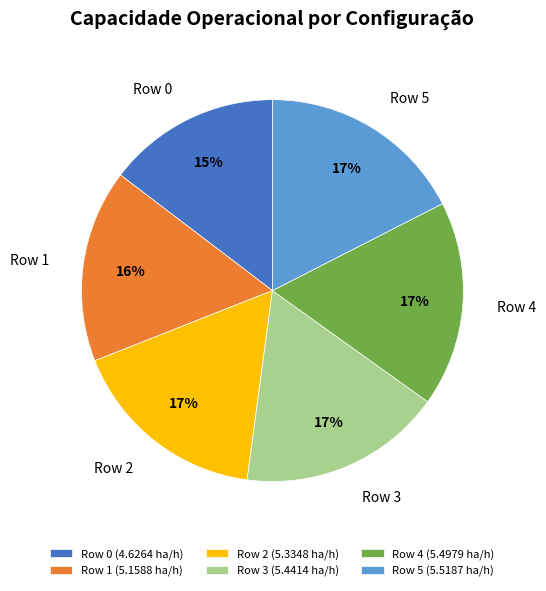

True or false: Row 1 accounts for 16% of the total.

True